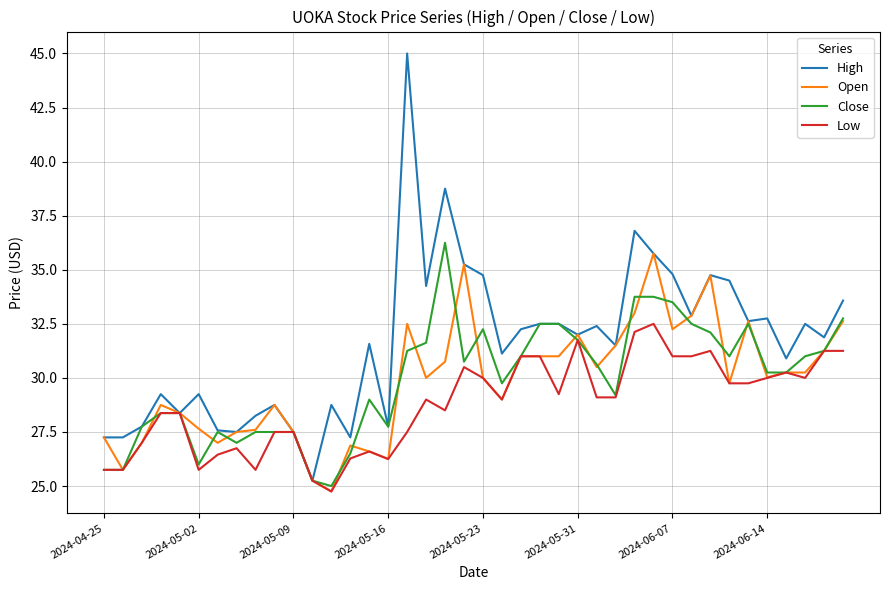

What is the difference between the second highest and second lowest values in the High series?

11.5